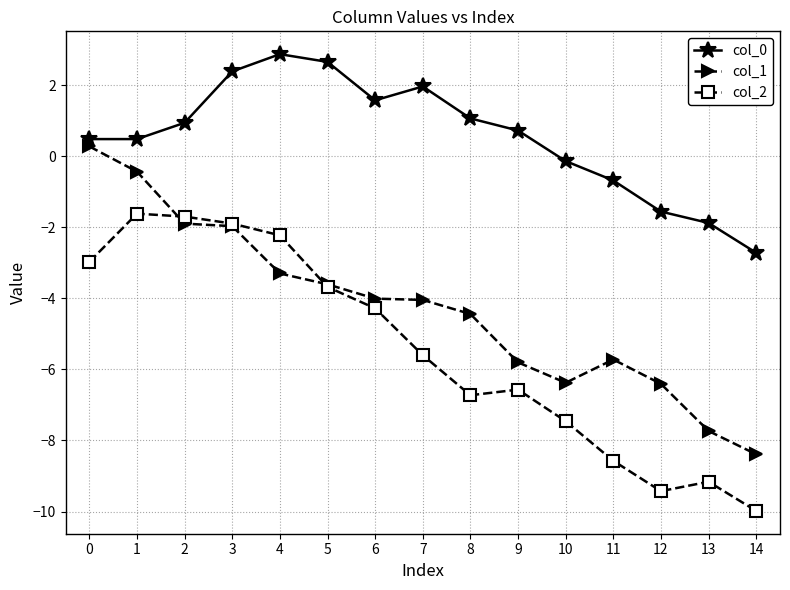

What is the sum of the col_1 values at 0 and 1?

-0.2